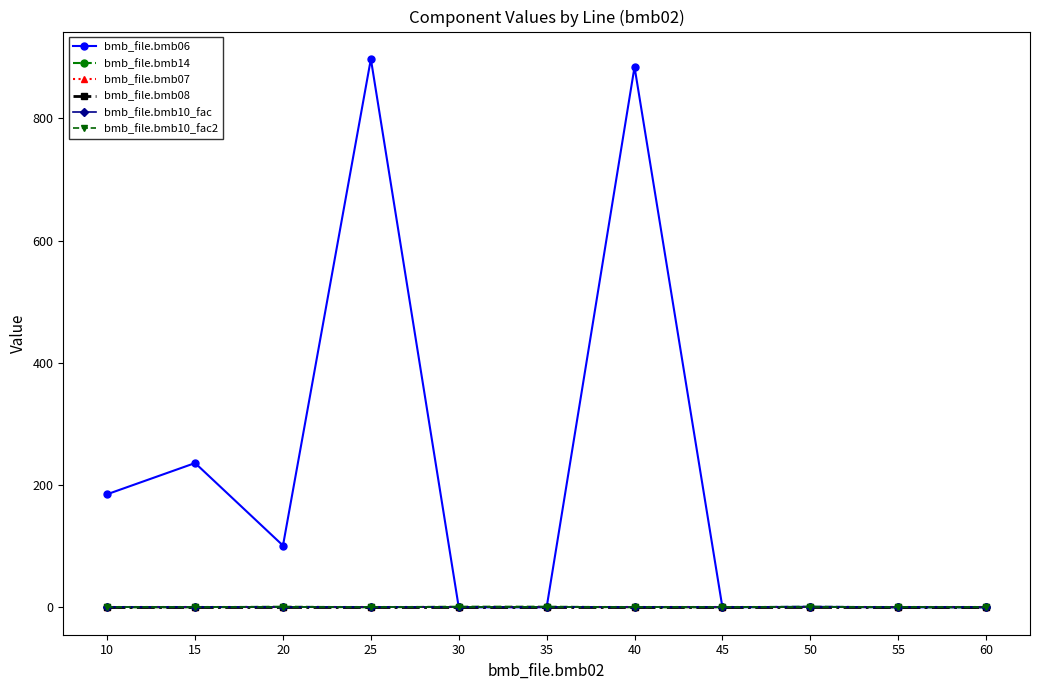

Does the chart have visible grid lines?

No